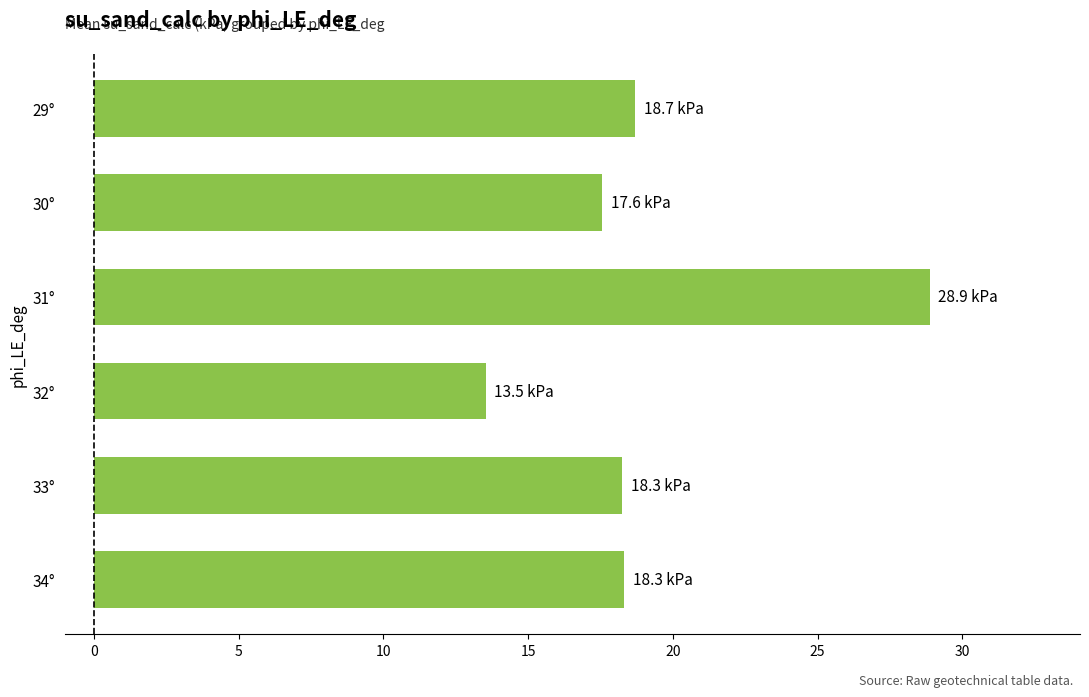

Count the number of data series in this chart.

1